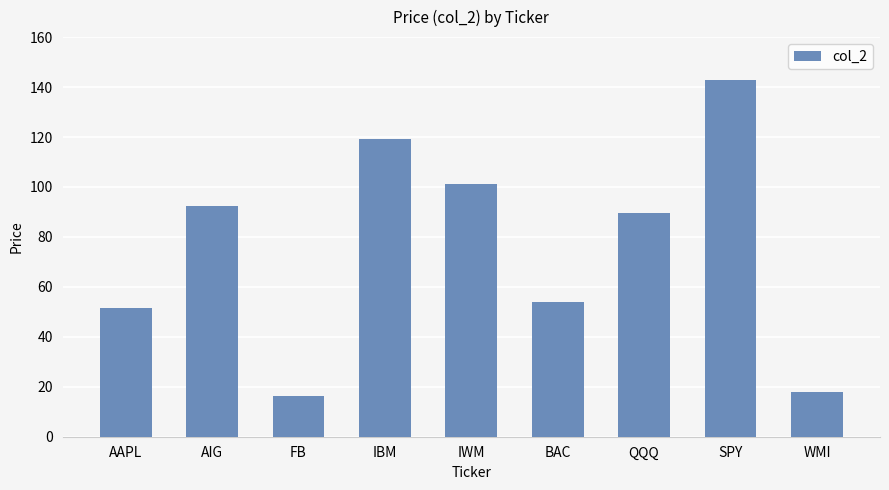

Approximately how many times larger is the value at AAPL compared to FB?

3.2